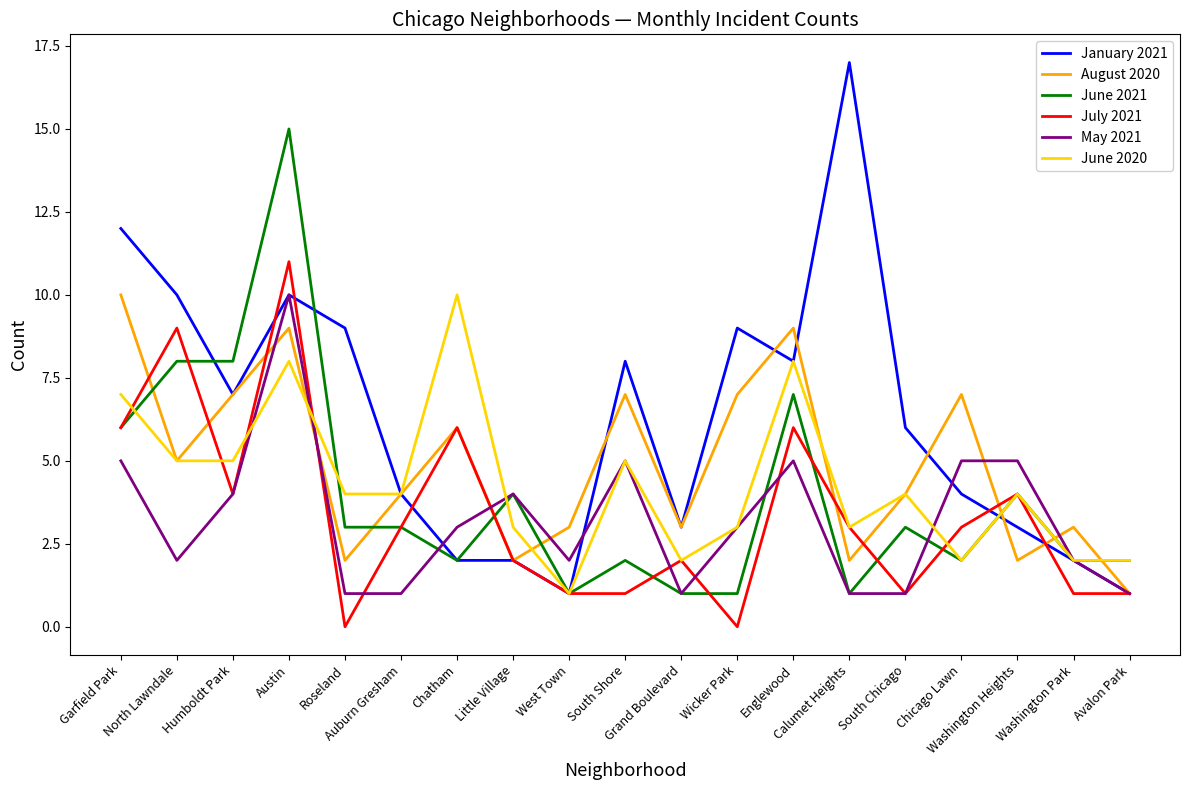

Which series has the largest total across all categories?

January 2021